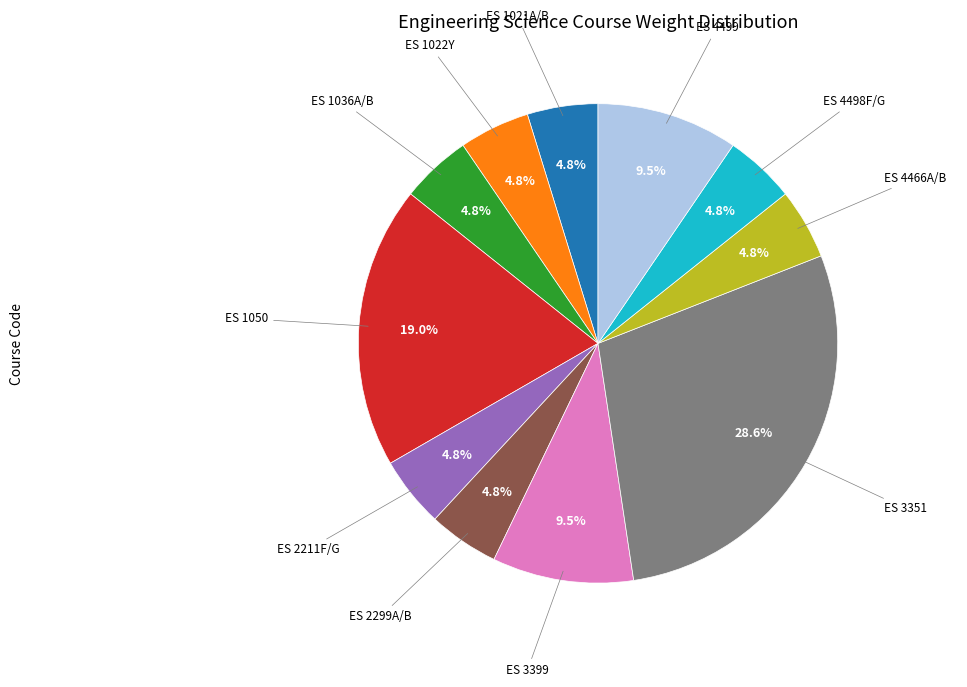

Does any single category account for the majority?

No